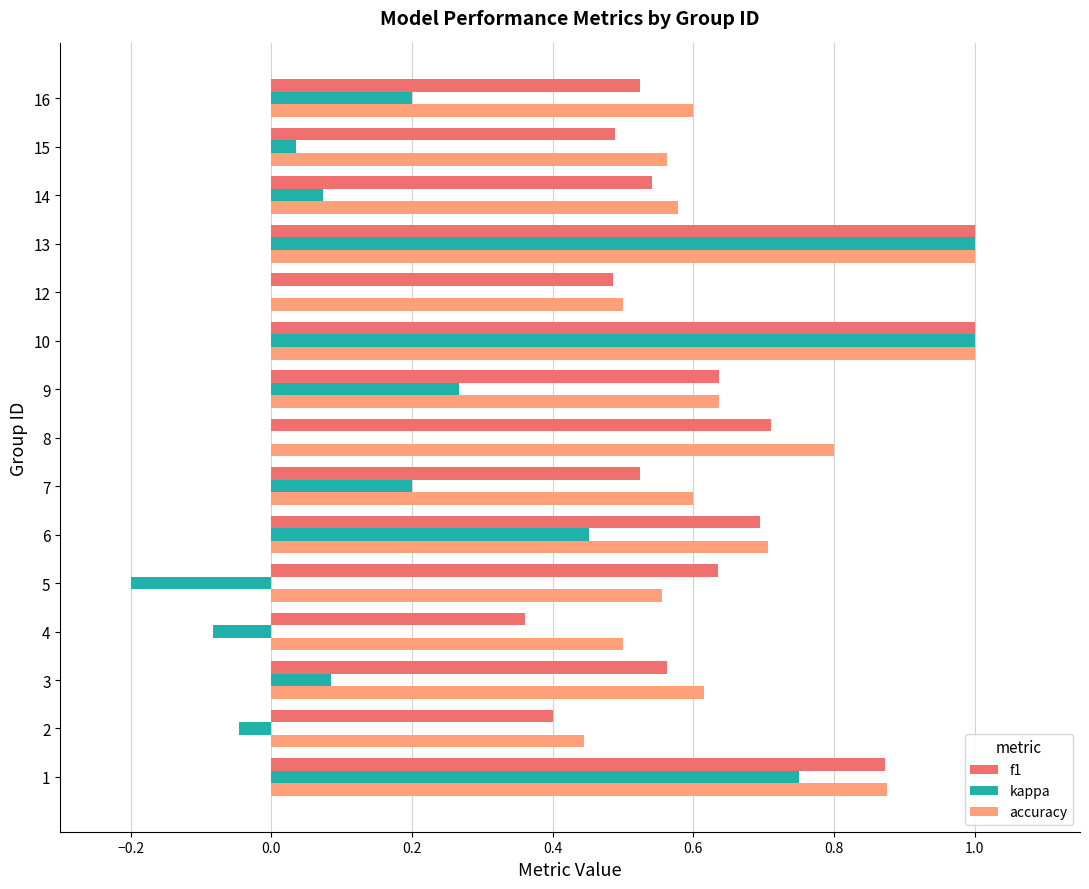

Is the value of f1 at 7 greater than the value of accuracy at 8?

No